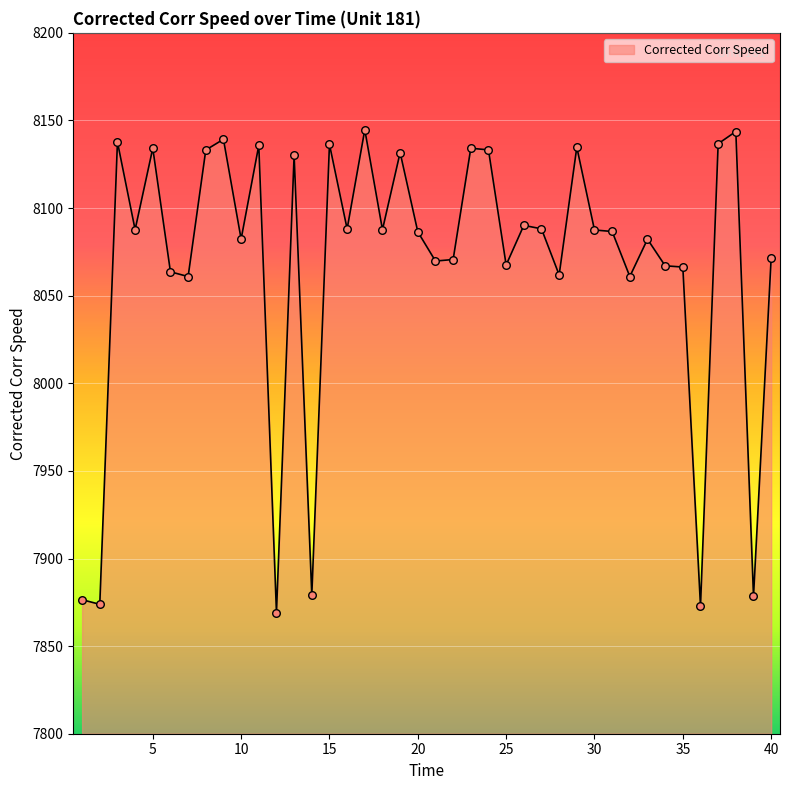

What is the maximum value shown in the chart?

8144.7